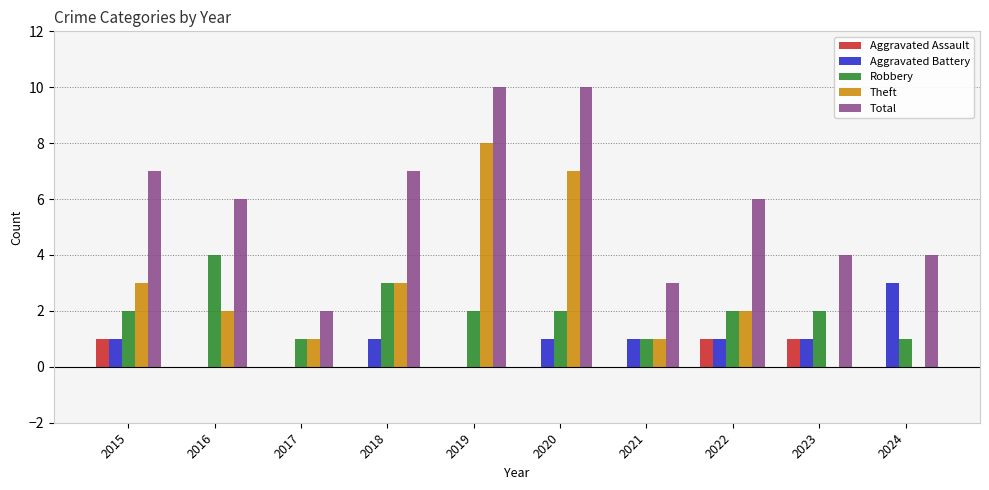

What is the sum of the Aggravated Battery values at 2021 and 2018?

2